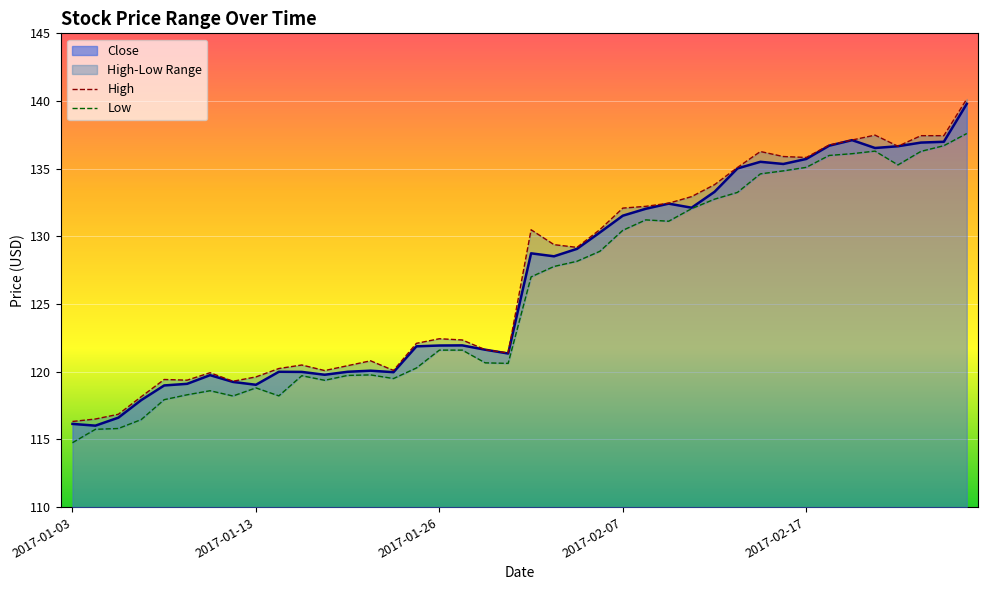

True or false: Close and High cross at least once.

False